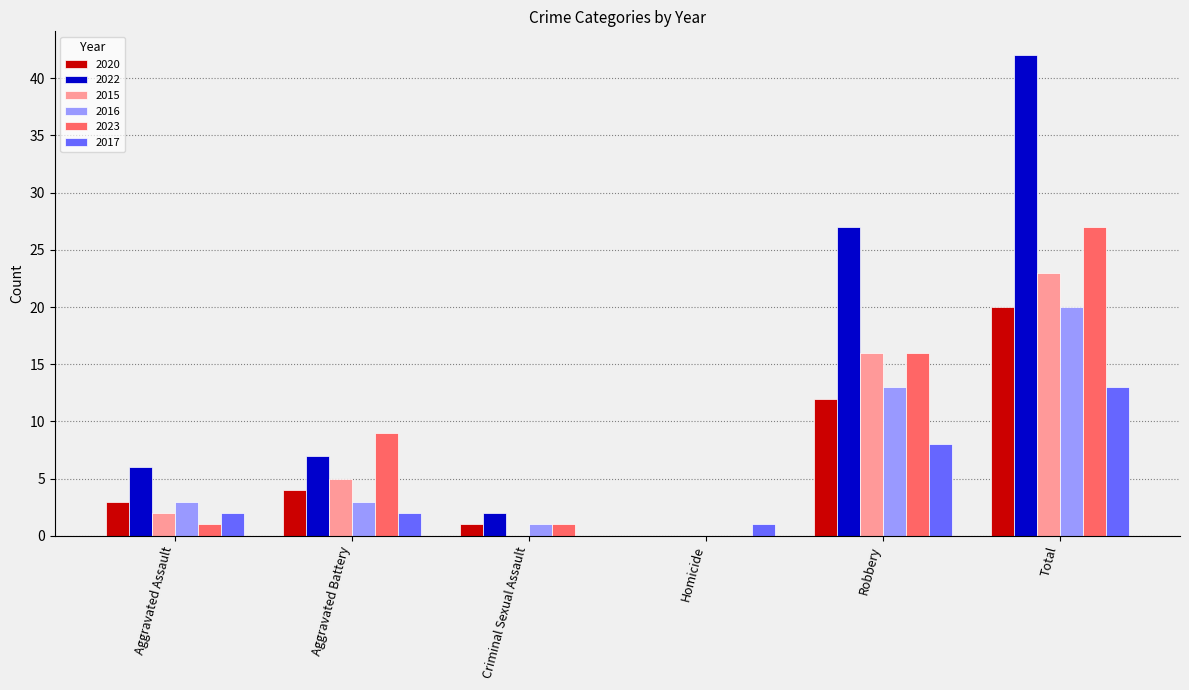

How many groups of bars are there?

6